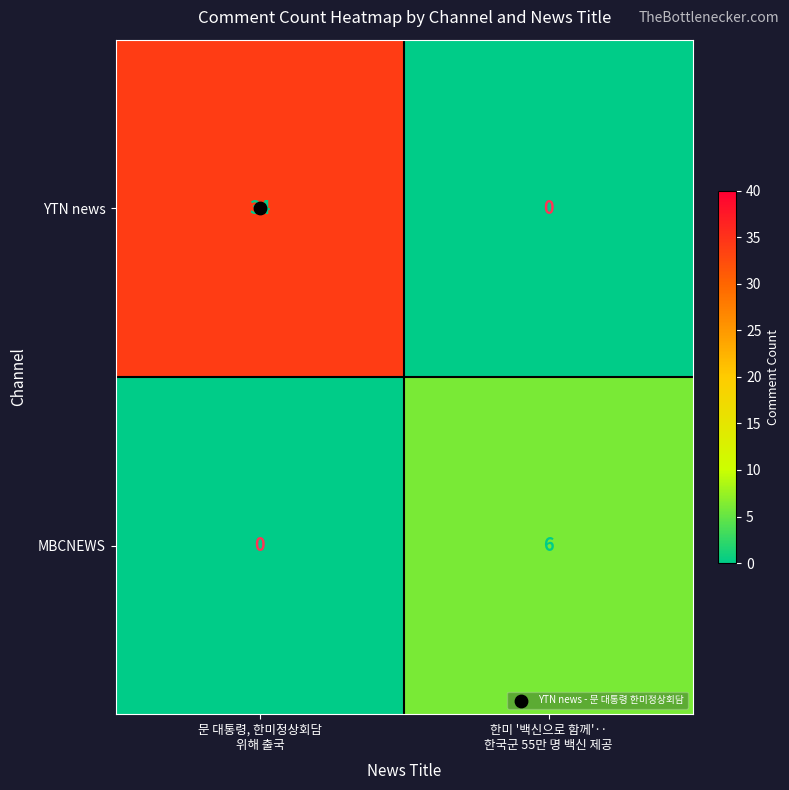

What is the sum of all YTN news values?

34